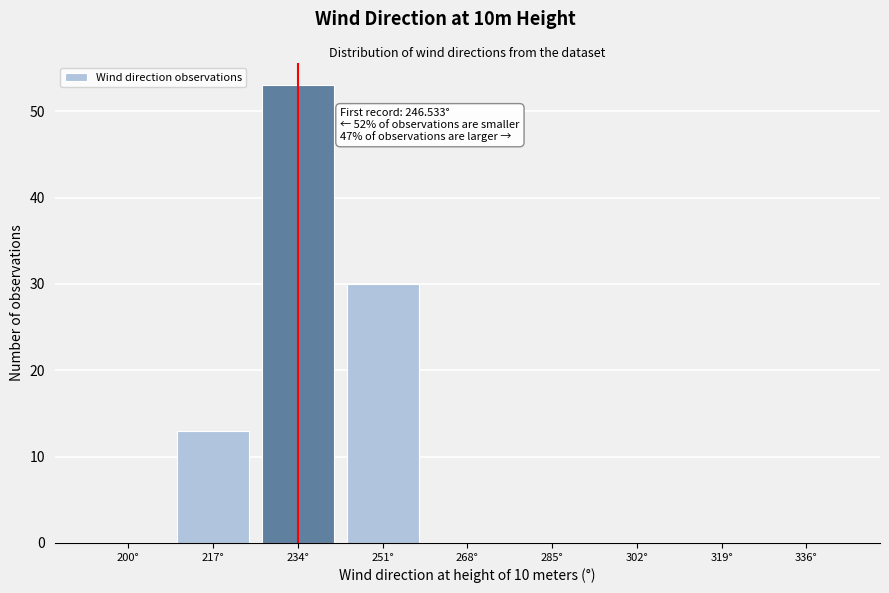

Reading left to right, list all the values displayed in this chart.

200°=0	217°=13	234°=53	251°=30	268°=0	285°=0	302°=0	319°=0	336°=0